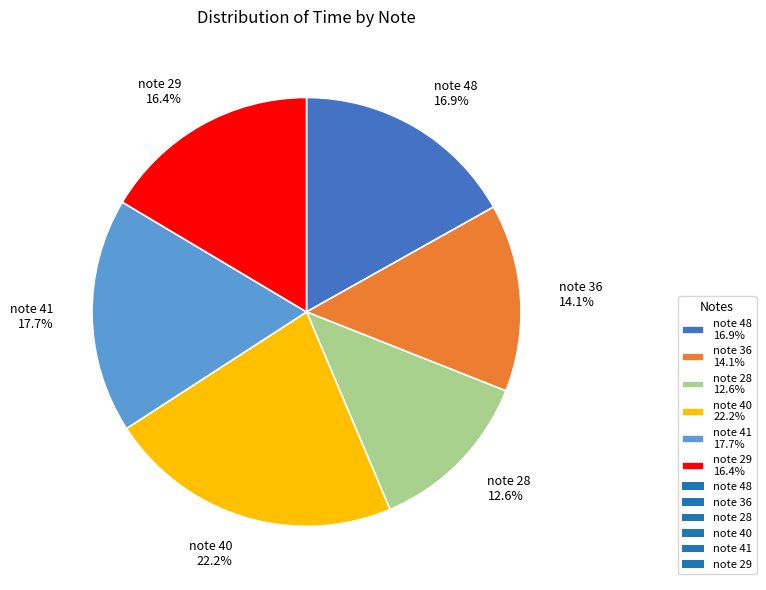

What is the largest slice in the pie chart?

note 40 22.2%